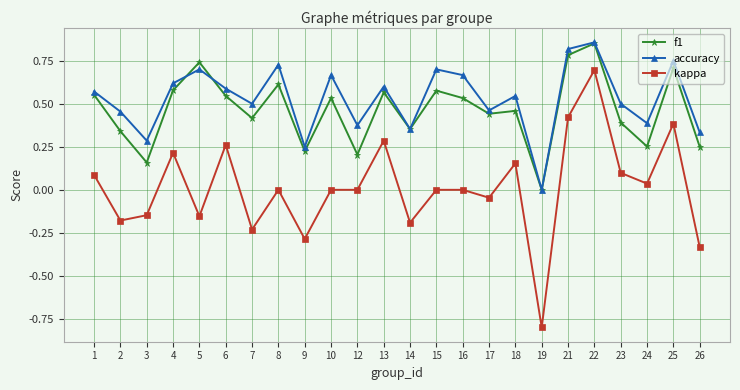

True or false: f1 and kappa intersect in this chart.

False